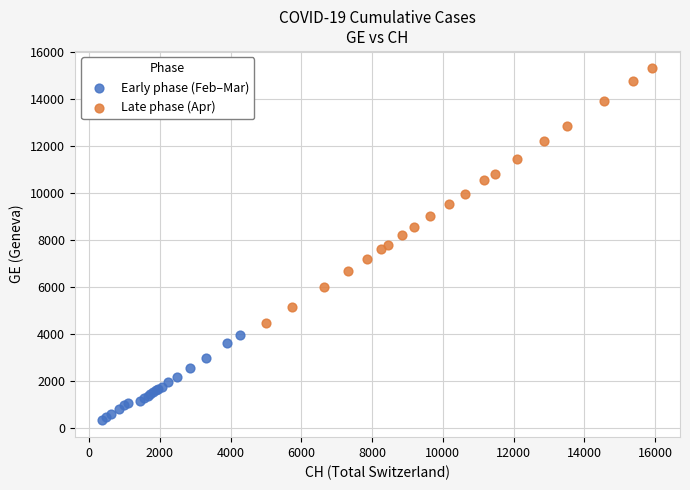

Which series has the widest spread of Y values?

Late phase (Apr)